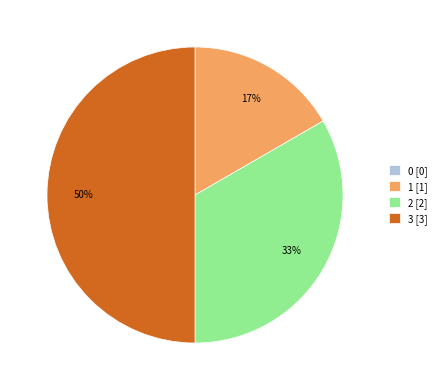

What is the largest slice in the pie chart?

3